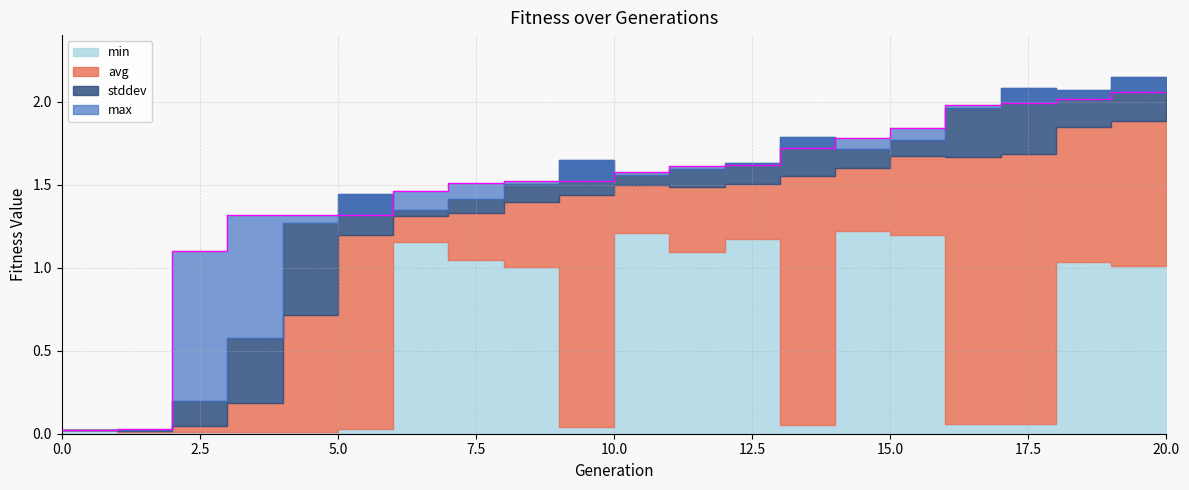

What is the value of the min point at the 12th from the left?

1.1